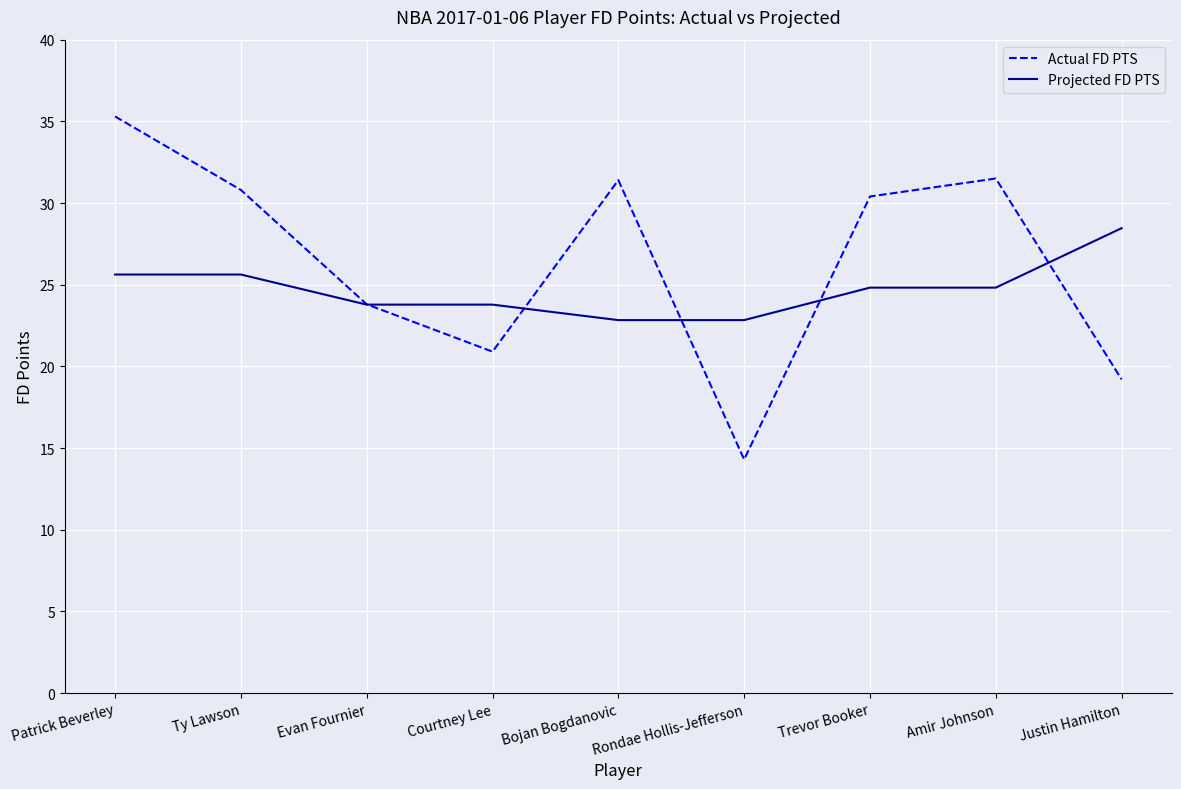

Which series has the largest range (max minus min)?

Actual FD PTS